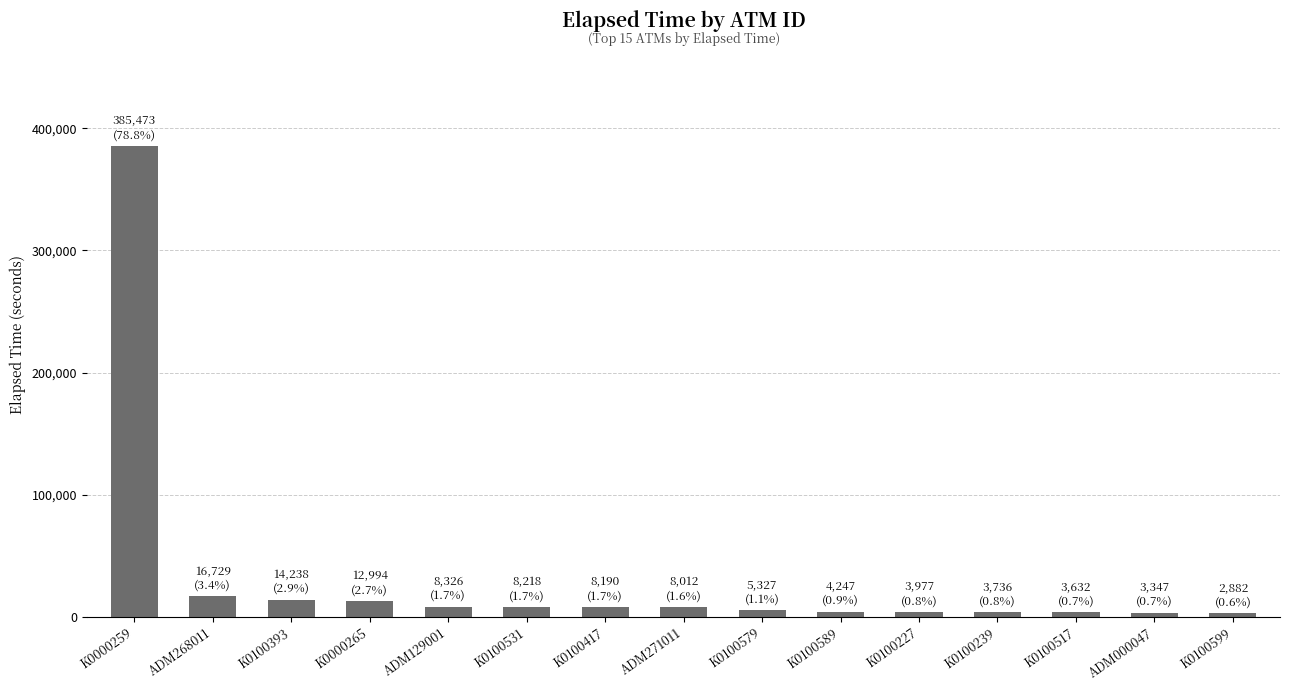

How many data points does each series have?

15